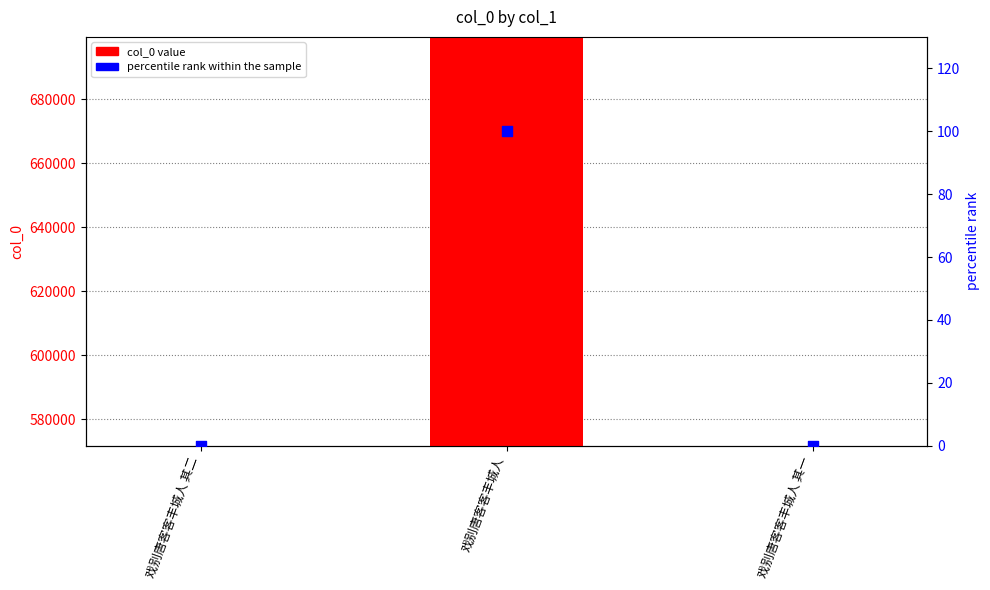

At which category is the sum across all series the highest?

戏别唐客客丰城人